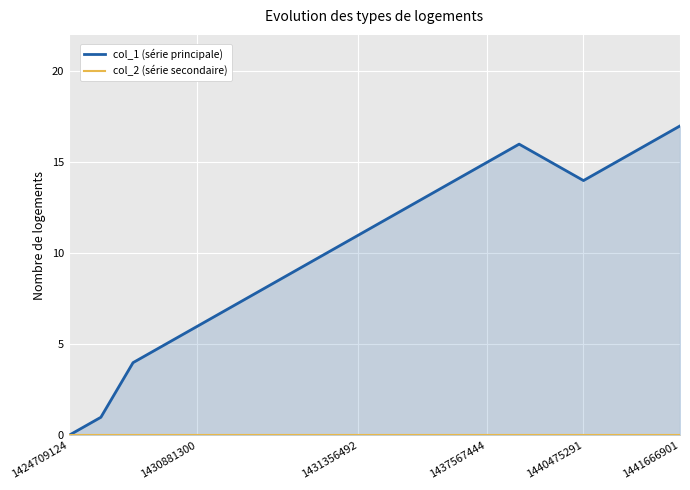

What is the difference between the highest and lowest values at 17?

15